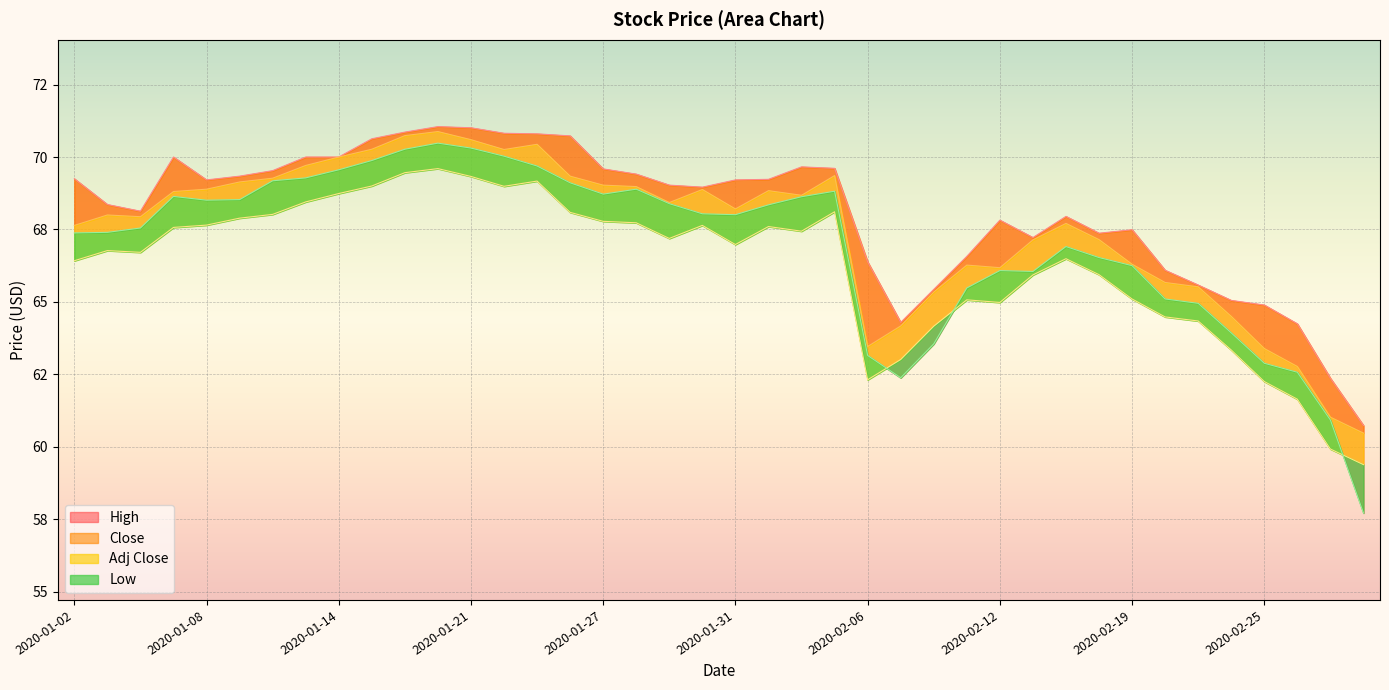

Which has a higher value, 2020-01-09 or 2020-01-23?

2020-01-23